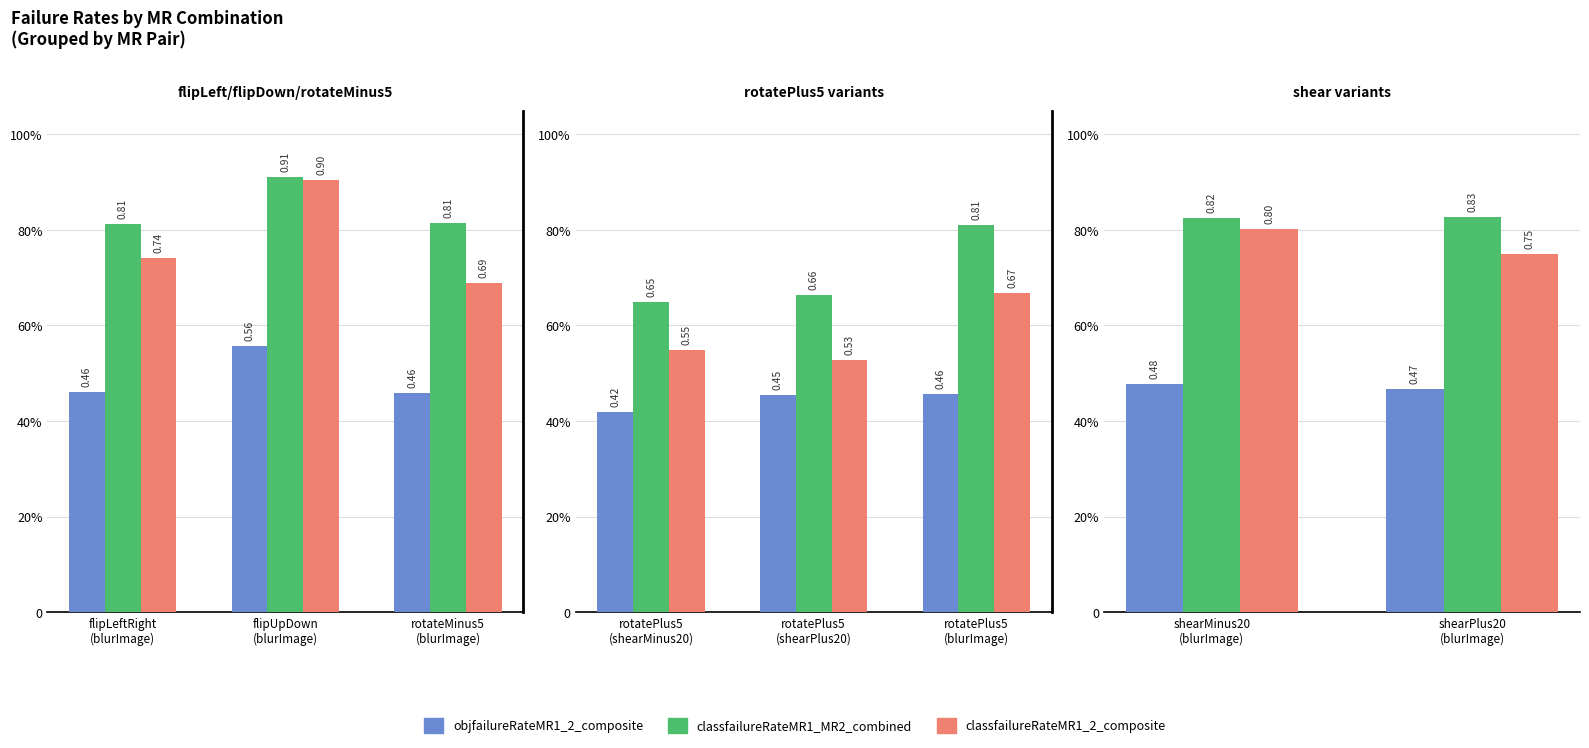

What is the average value of the classfailureRateMR1_MR2_combined series?

0.8